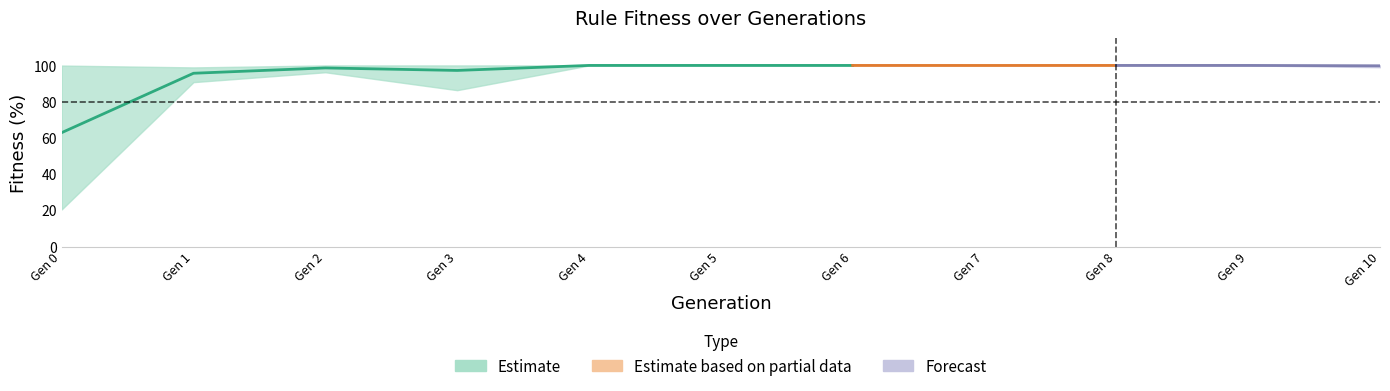

The rule_6 series shows 100.0 at 9.0. True or false?

True